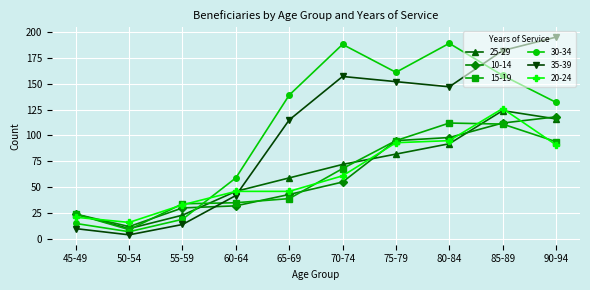

At which category does 25-29 reach its first local valley?

50-54